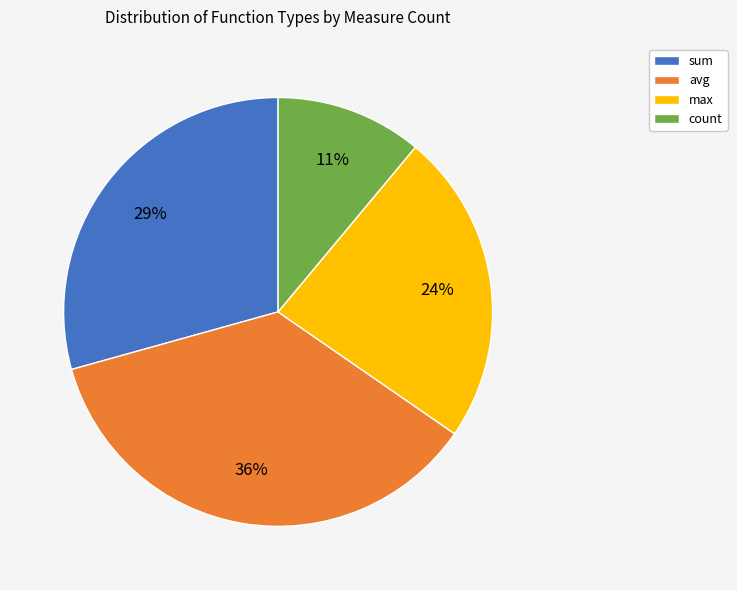

What is the largest slice in the pie chart?

avg